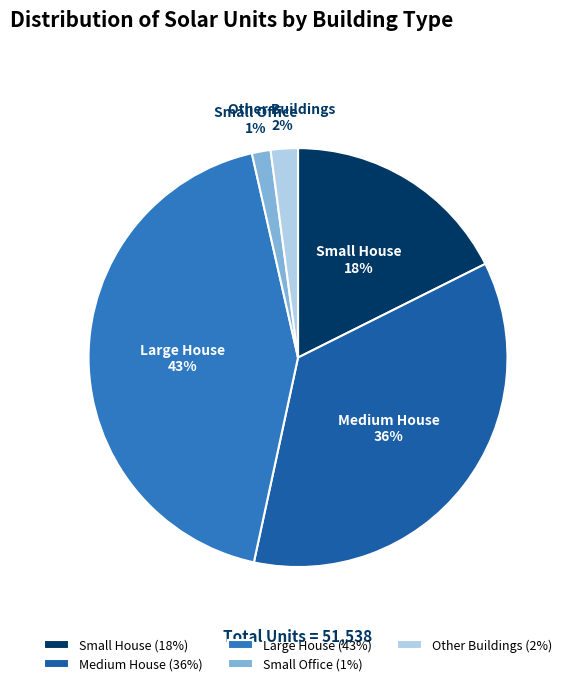

How many slices are in this pie chart?

5